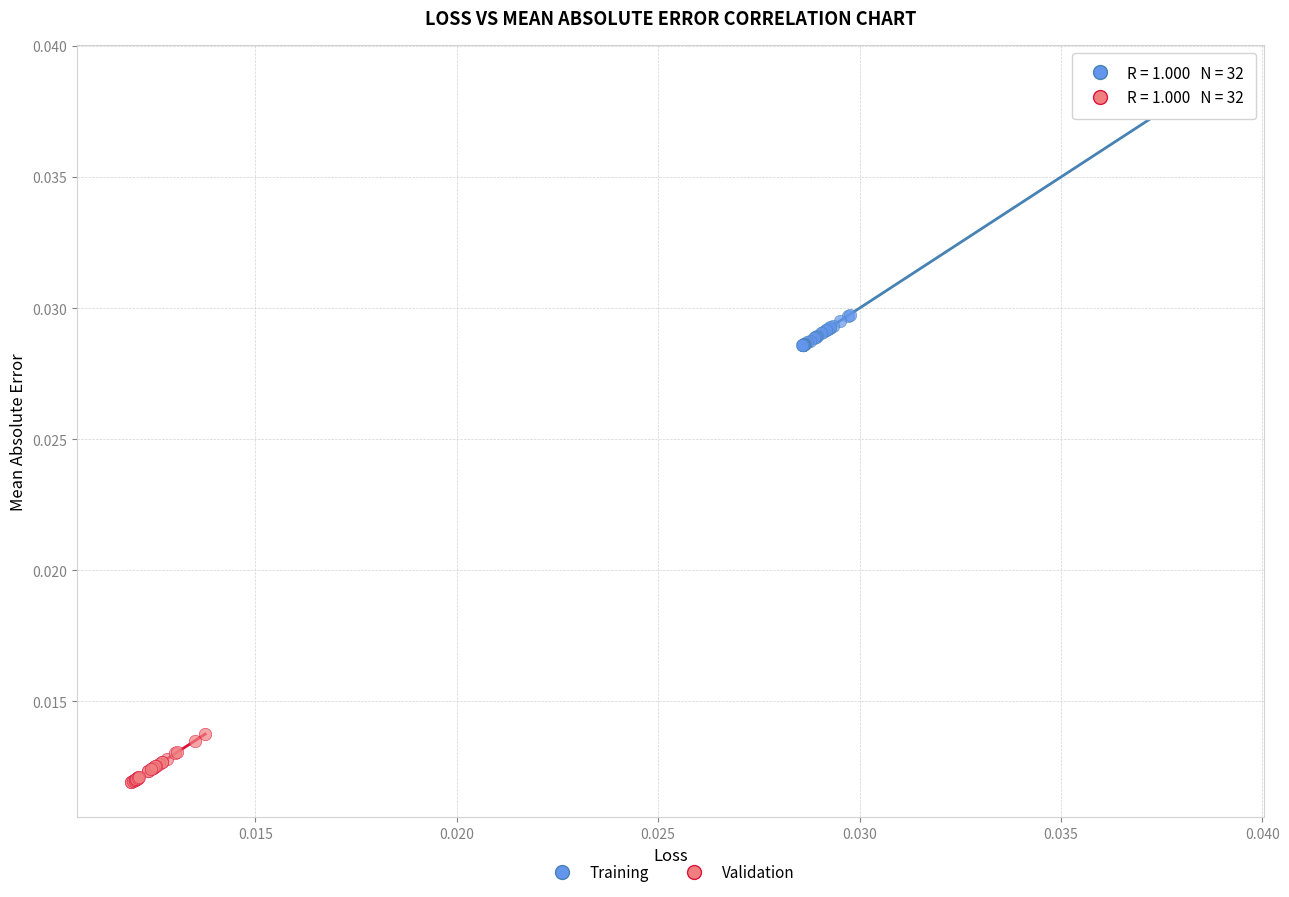

Which series contains the lowest Y value?

Validation